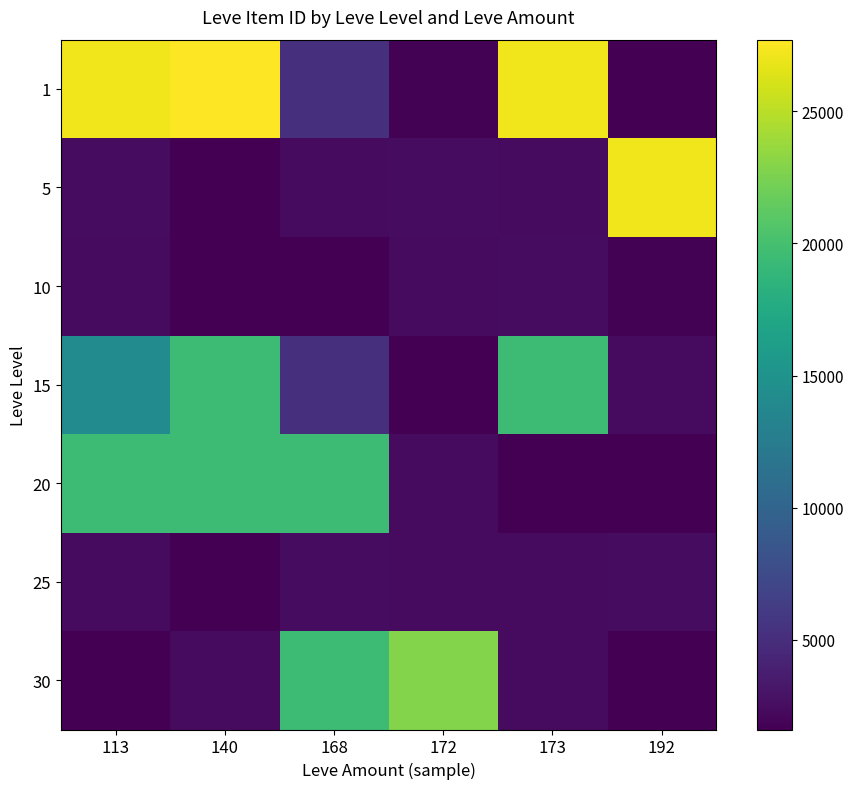

At how many categories does at least one series exceed 13183?

6